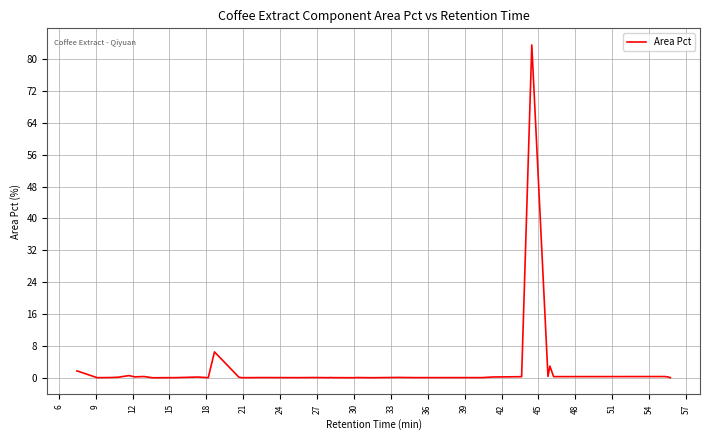

What is the average value?

2.6